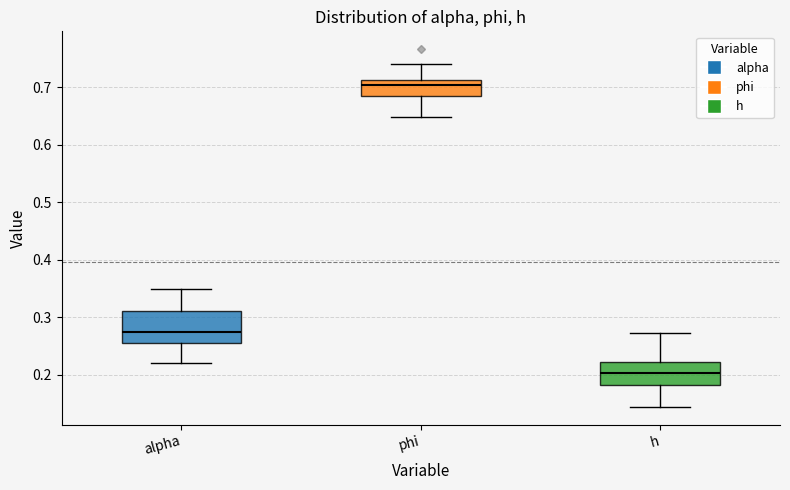

Reading left to right, transcribe this box plot: for each box, give where its median line is, the range the box spans, and where its two whiskers end, as read against the y-axis. The values are not printed on the chart, so give them approximately, as read against the axis.

alpha: median 0.27, box 0.26 to 0.31, whiskers 0.22 to 0.35
phi: median 0.70, box 0.69 to 0.71, whiskers 0.65 to 0.74
h: median 0.20, box 0.18 to 0.22, whiskers 0.14 to 0.27